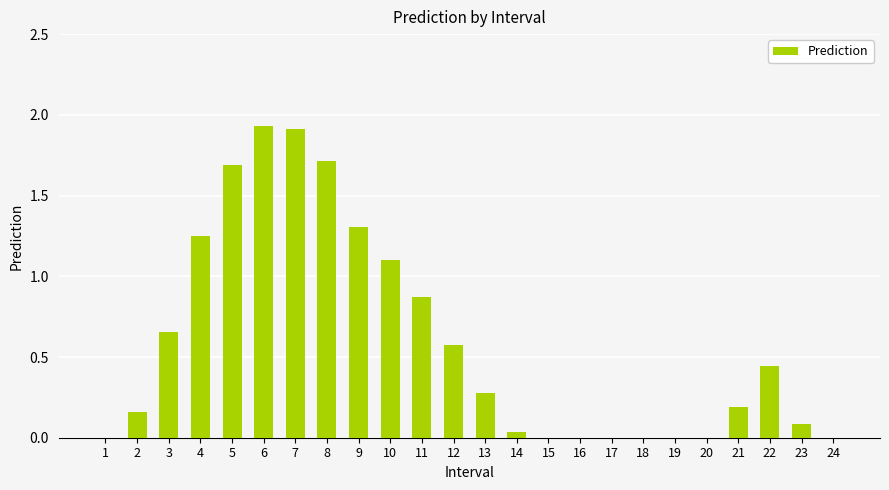

Is it true that the value at 18 is -1.2?

False